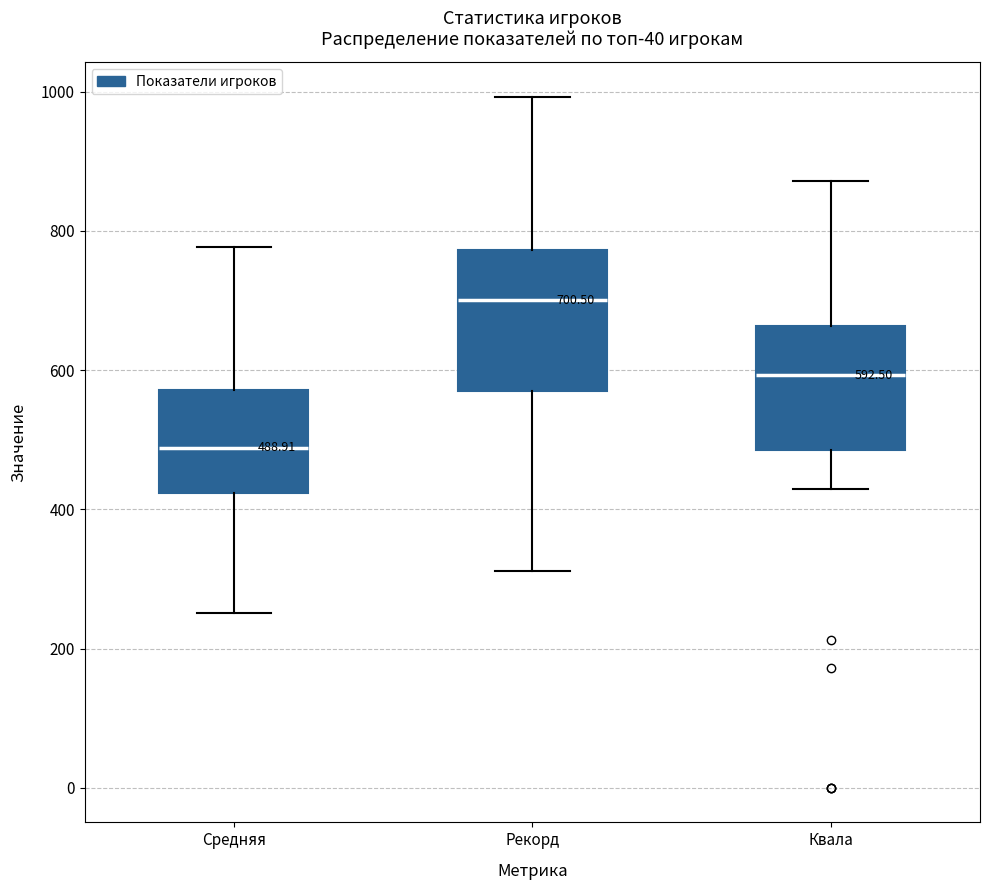

Comparing the boxes themselves (not the whiskers), which one is the tallest?

Рекорд